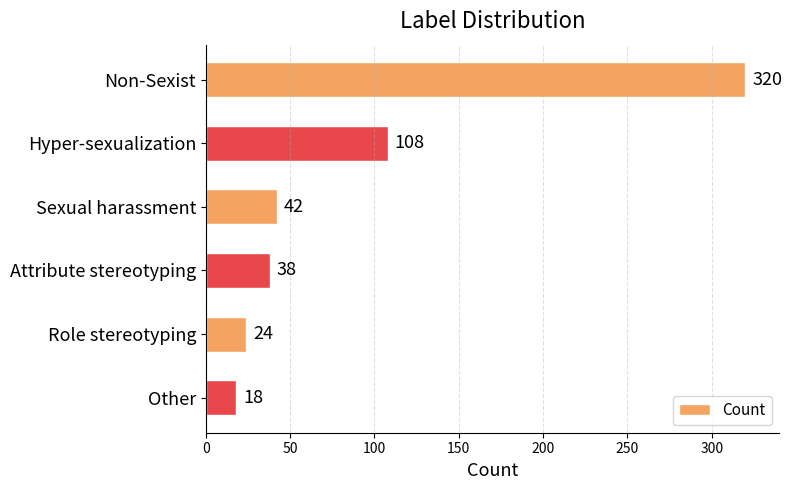

How many bars are there in total?

6